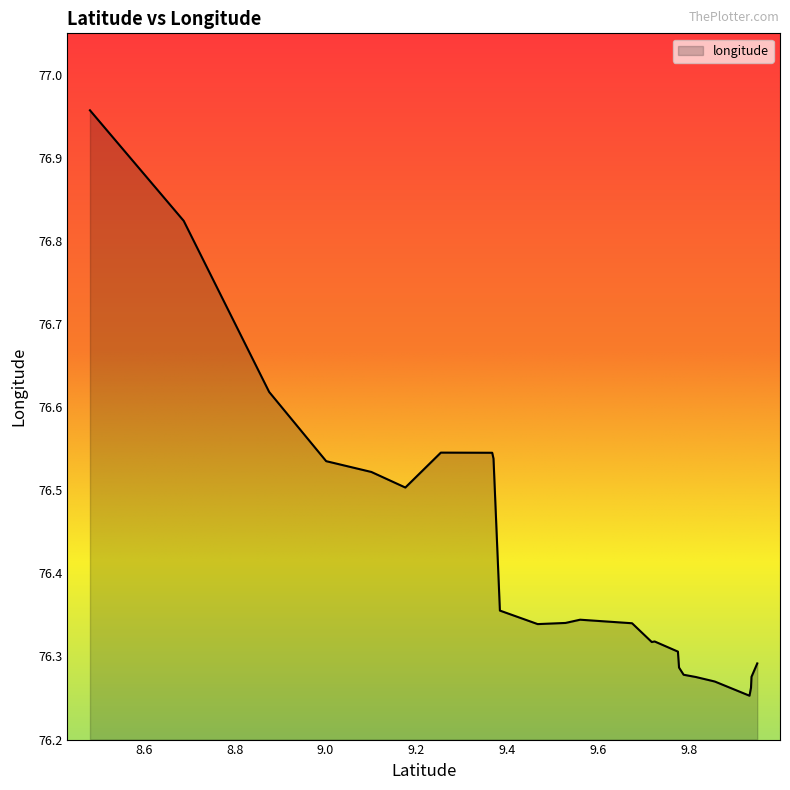

What is the difference between the maximum and minimum values?

0.7